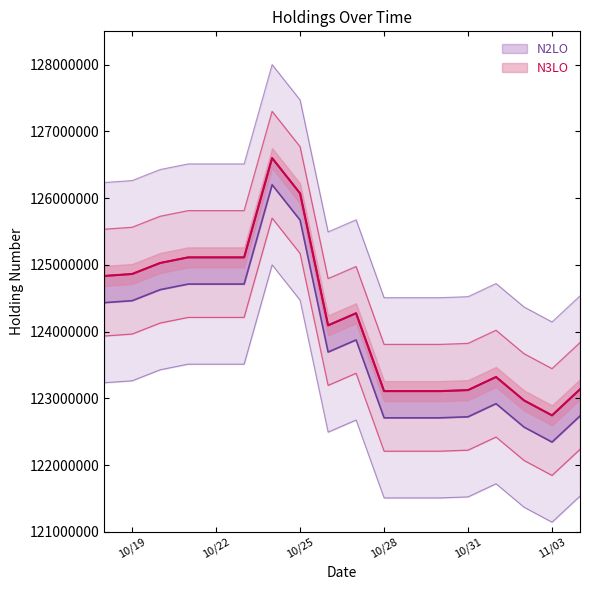

What is the approximate value at 20171101, to the nearest 50?

124721500